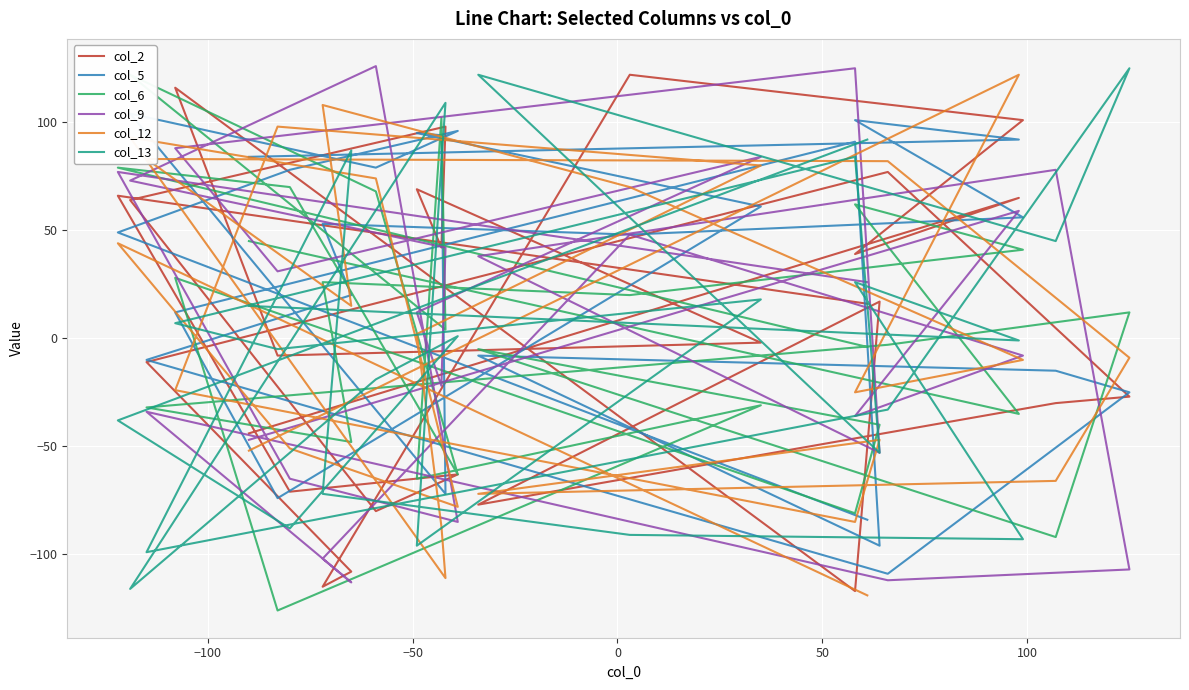

How many negative values does the col_12 series have?

14